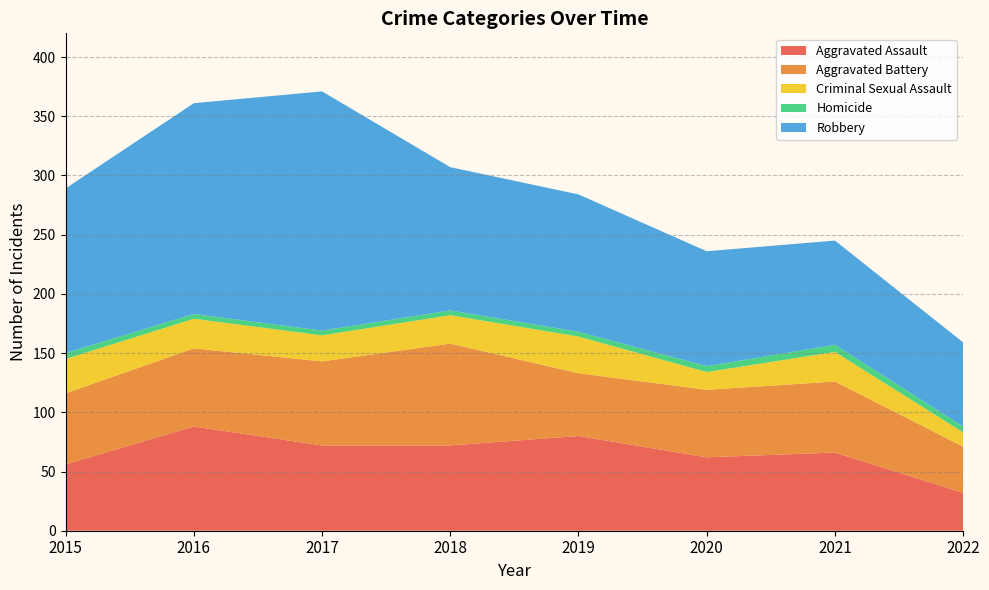

Reading right to left, extract all data points from this chart.

Aggravated Assault: 2022=32	2021=66	2020=62	2019=80	2018=72	2017=72	2016=88	2015=56
Aggravated Battery: 2022=39	2021=60	2020=57	2019=53	2018=86	2017=71	2016=66	2015=60
Criminal Sexual Assault: 2022=12	2021=25	2020=15	2019=31	2018=24	2017=22	2016=25	2015=29
Homicide: 2022=5	2021=6	2020=5	2019=4	2018=4	2017=4	2016=4	2015=5
Robbery: 2022=71	2021=88	2020=97	2019=116	2018=121	2017=202	2016=178	2015=139